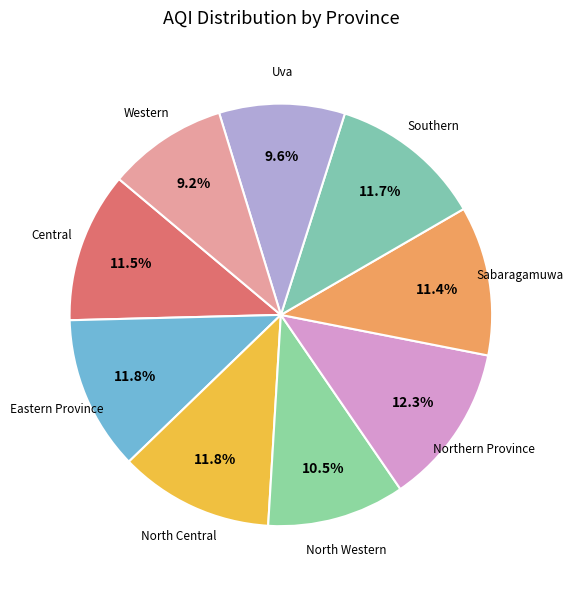

What is the largest slice in the pie chart?

Northern Province